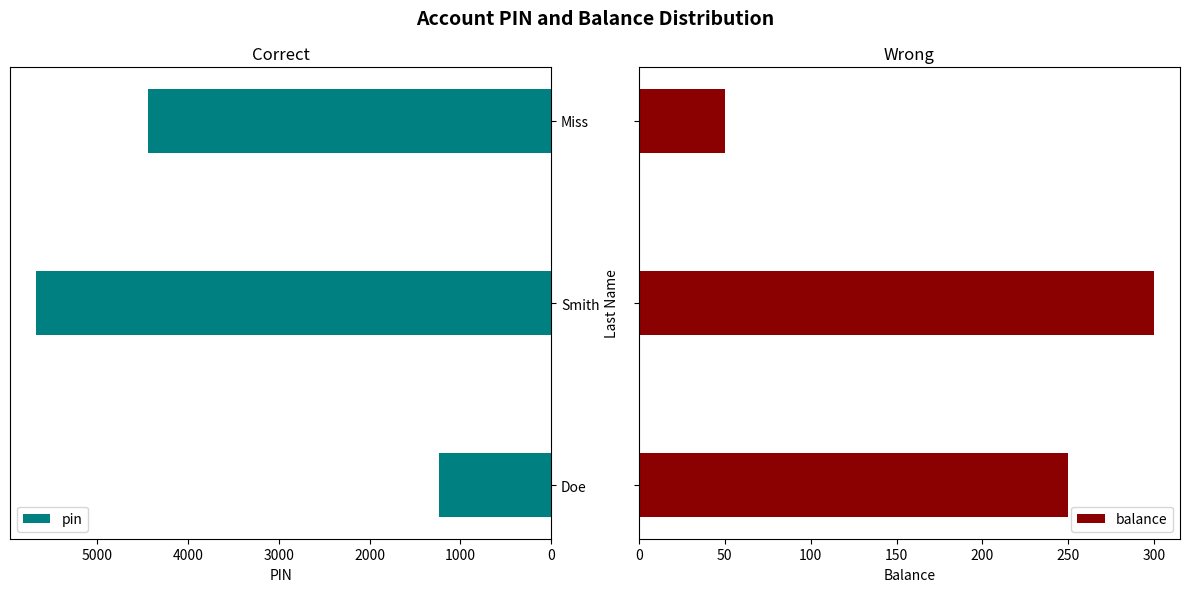

List the series in order of their peak value, highest first.

pin, balance